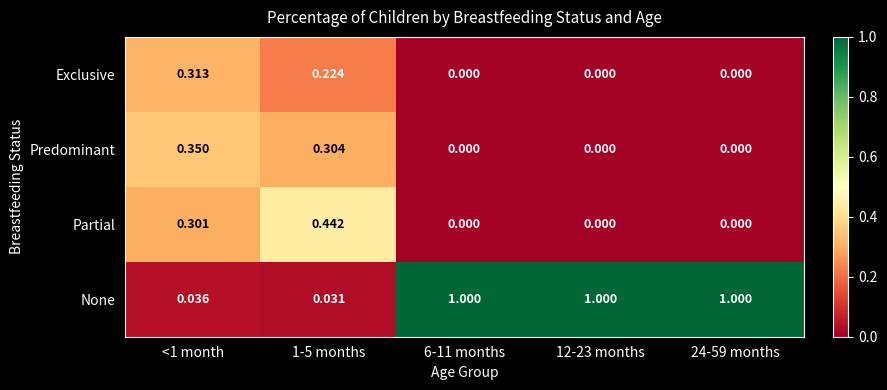

Which series has the largest total across all categories?

None